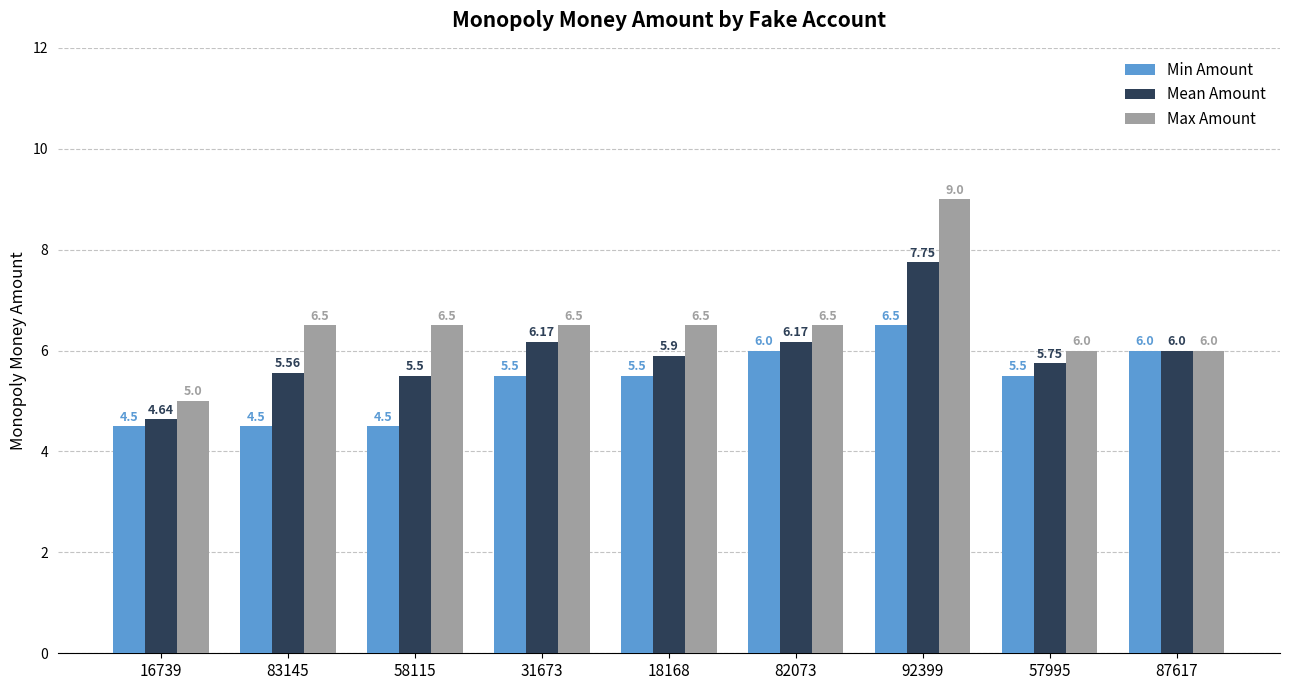

How many data points does each series have?

9